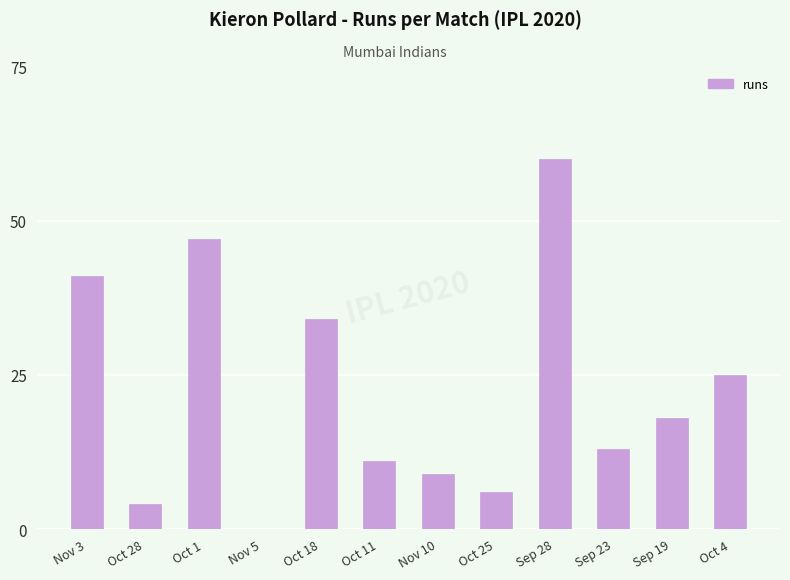

Reading left to right, transcribe all the data shown in this chart.

Nov 3=41	Oct 28=4	Oct 1=47	Nov 5=0	Oct 18=34	Oct 11=11	Nov 10=9	Oct 25=6	Sep 28=60	Sep 23=13	Sep 19=18	Oct 4=25